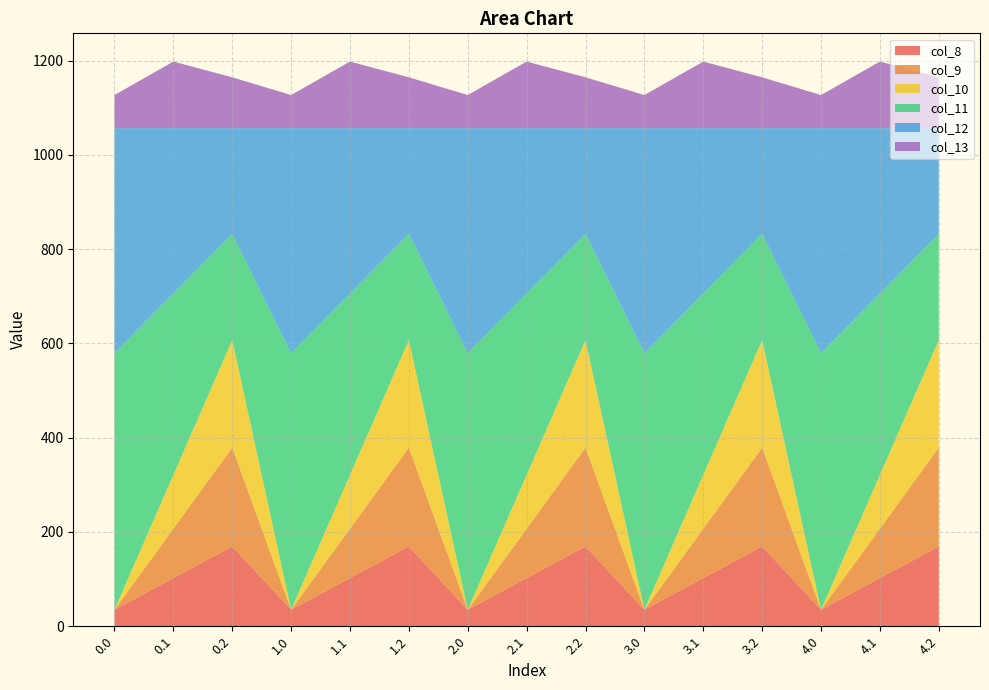

Reading left to right, list all the values displayed in this chart.

col_8: 35.0	102.3	169.5	35.0	102.3	169.5	35.0	102.3	169.5	35.0	102.3	169.5	35.0	102.3	169.5
col_9: 0.0	104.8	209.6	0.0	104.8	209.6	0.0	104.8	209.6	0.0	104.8	209.6	0.0	104.8	209.6
col_10: 0.0	114.0	228.0	0.0	114.0	228.0	0.0	114.0	228.0	0.0	114.0	228.0	0.0	114.0	228.0
col_11: 544.3	384.7	225.2	544.3	384.7	225.2	544.3	384.7	225.2	544.3	384.7	225.2	544.3	384.7	225.2
col_12: 477.2	350.8	224.3	477.2	350.8	224.3	477.2	350.8	224.3	477.2	350.8	224.3	477.2	350.8	224.3
col_13: 70.2	141.2	107.8	70.2	141.2	107.8	70.2	141.2	107.8	70.2	141.2	107.8	70.2	141.2	107.8